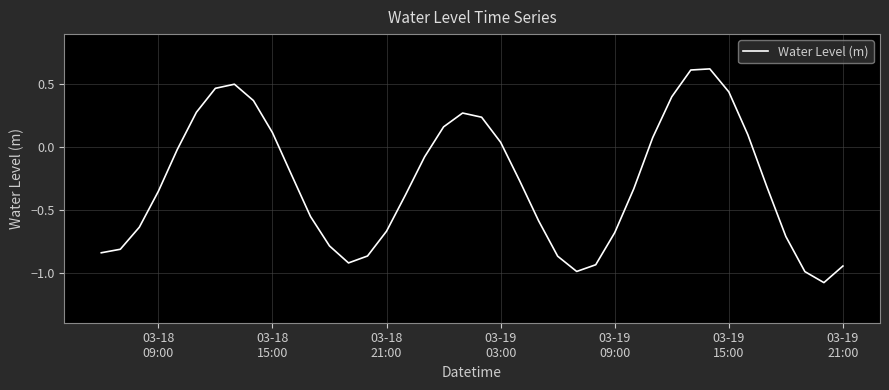

What is the greatest value displayed?

0.6